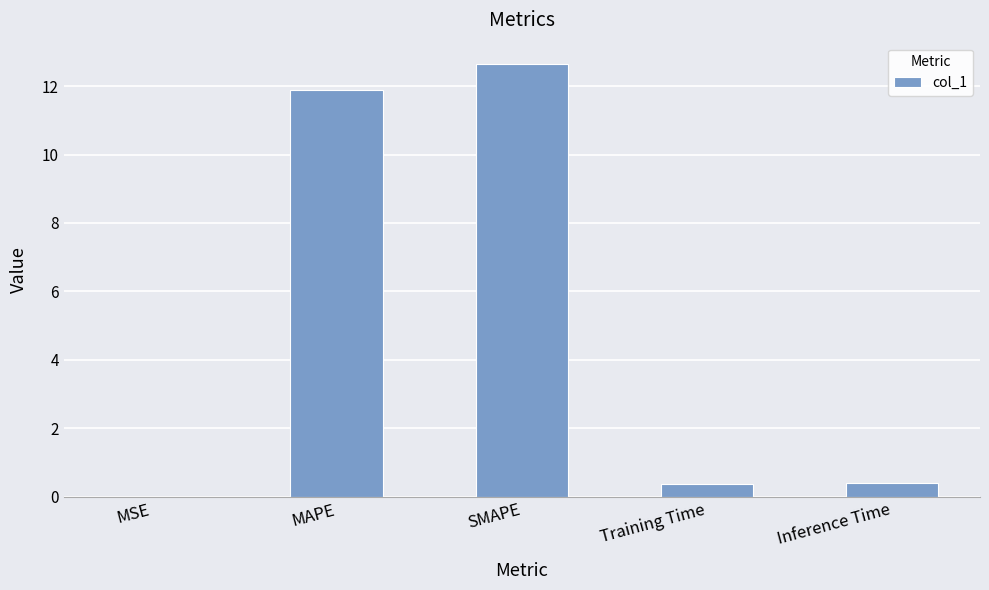

What value does the data have at Training Time?

0.4